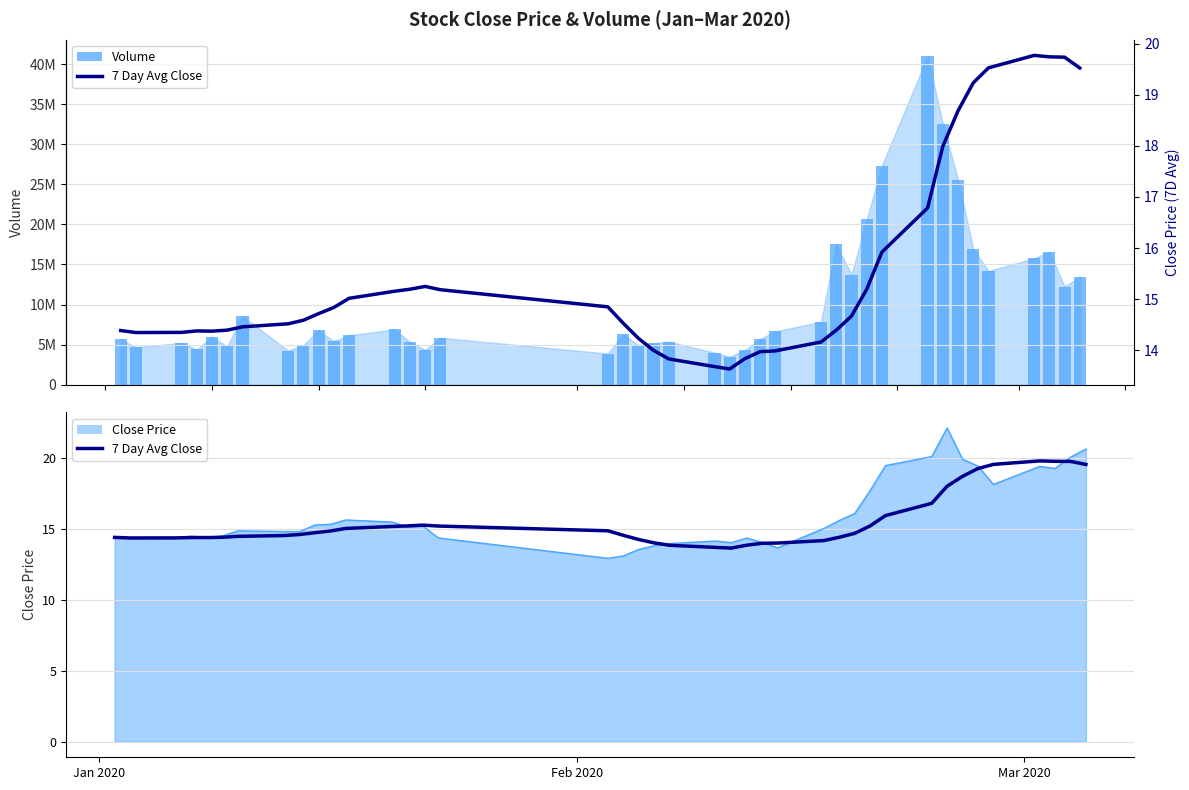

True or false: Volume has a value of 4677939.0 at Feb 2020.

True